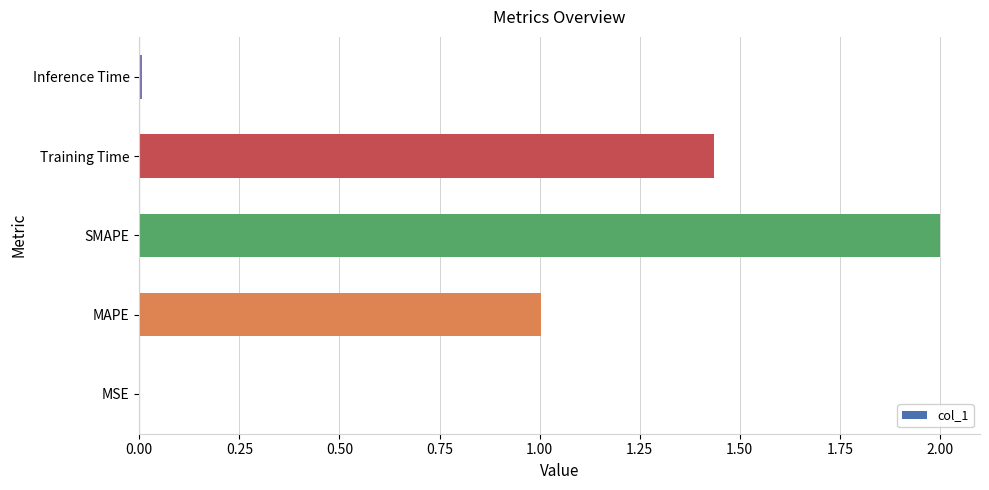

Which has a higher value, Training Time or MAPE?

Training Time